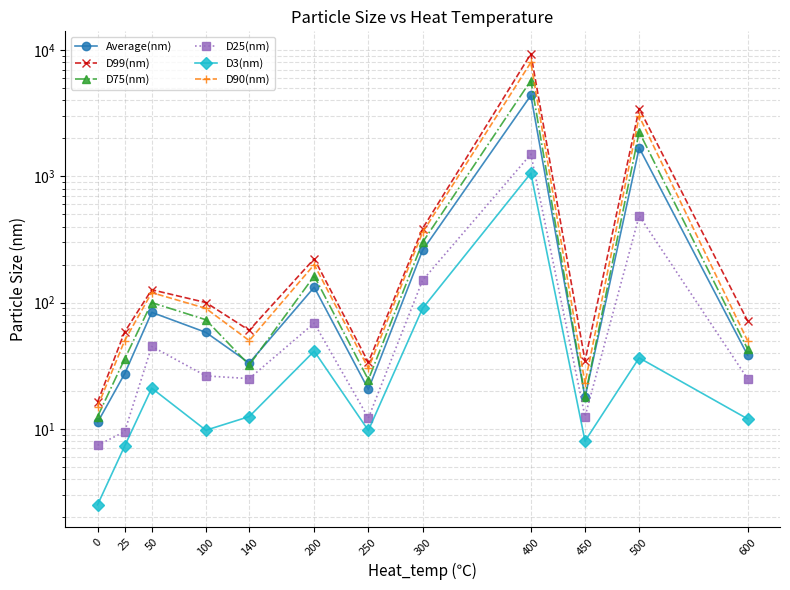

Is it true that D90(nm) equals 75.8 at 200?

False